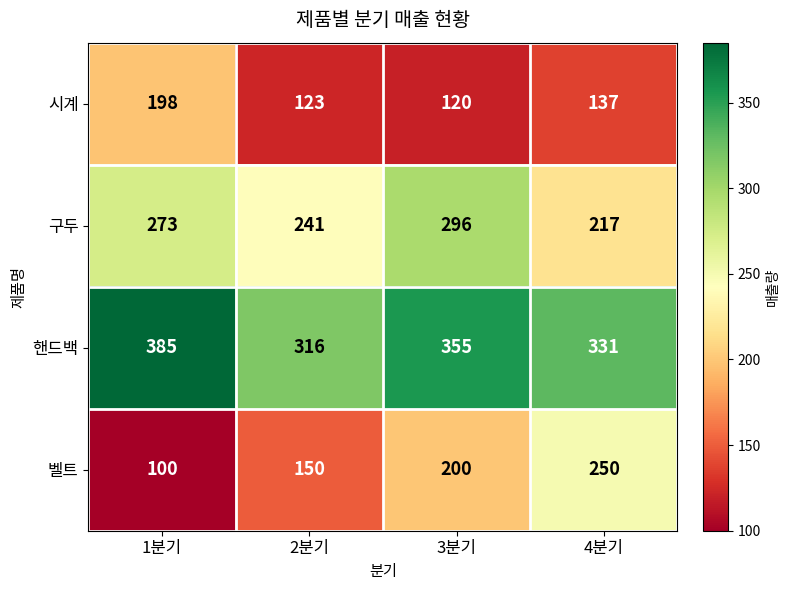

Where is 구두 nearest to the value 256?

2분기